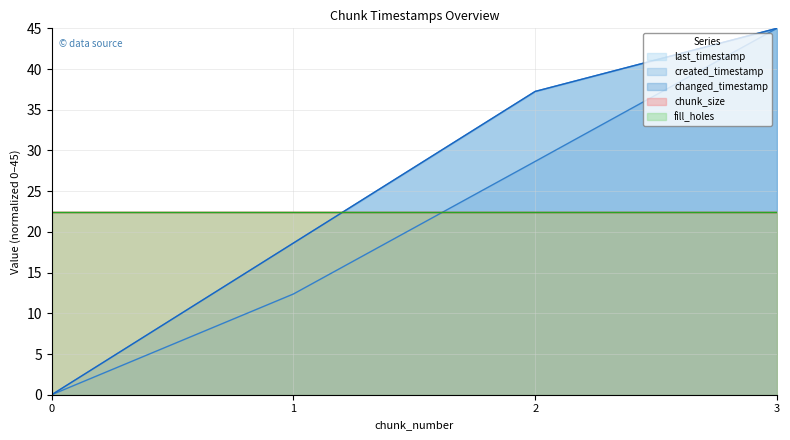

What is the total value across all series at 2?

103.2